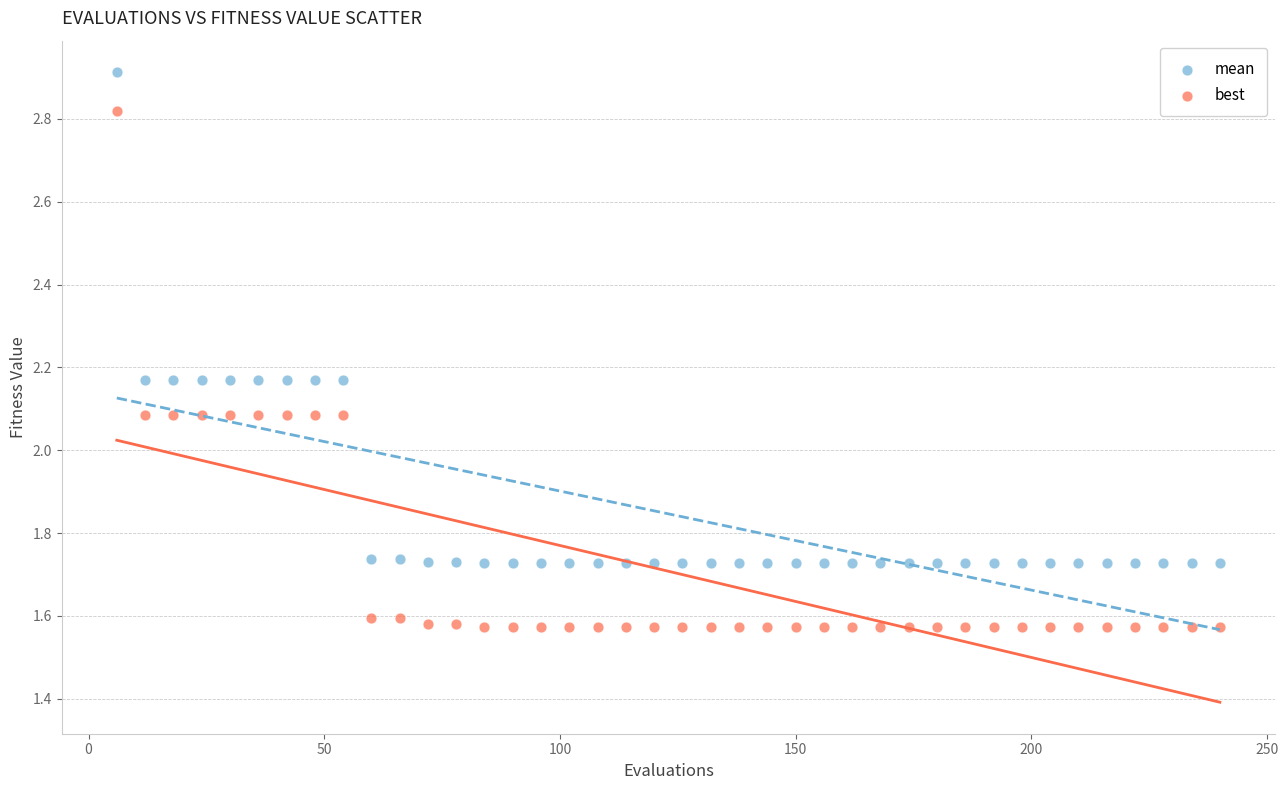

Which series has the largest Y range (max minus min)?

best